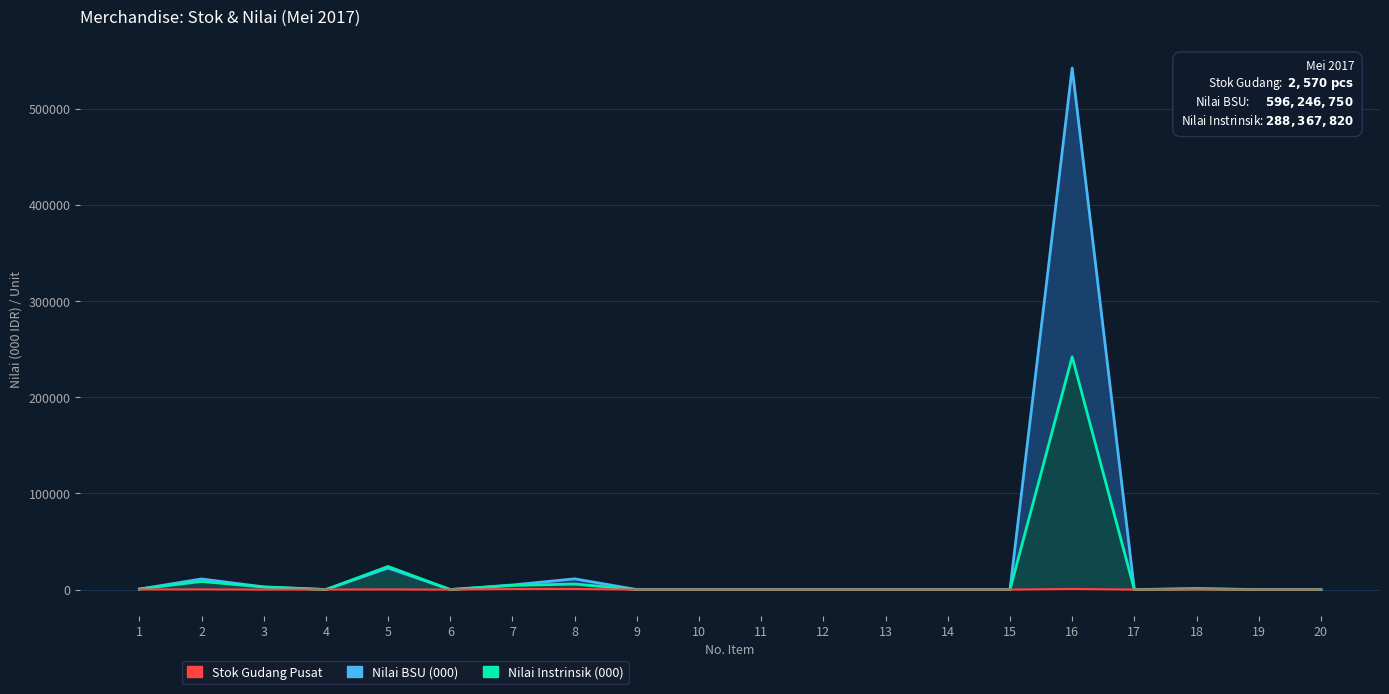

Which series ends up on top after the final intersection of Gudang Pusat (Stok Akhir) and Nilai BSU?

Nilai BSU